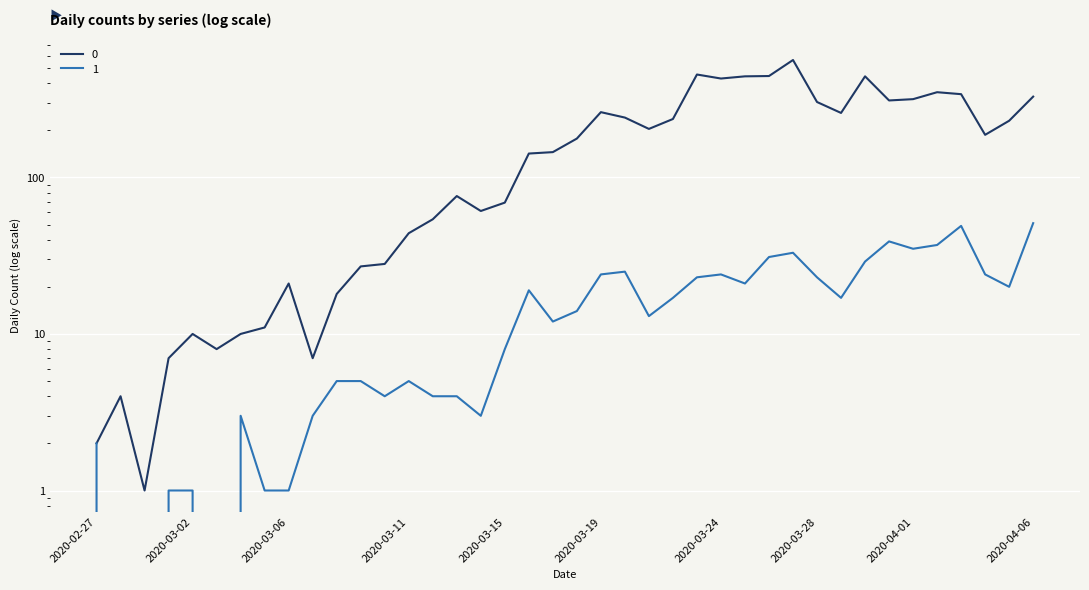

What is the difference between the second highest and minimum values in the 0 series?

453